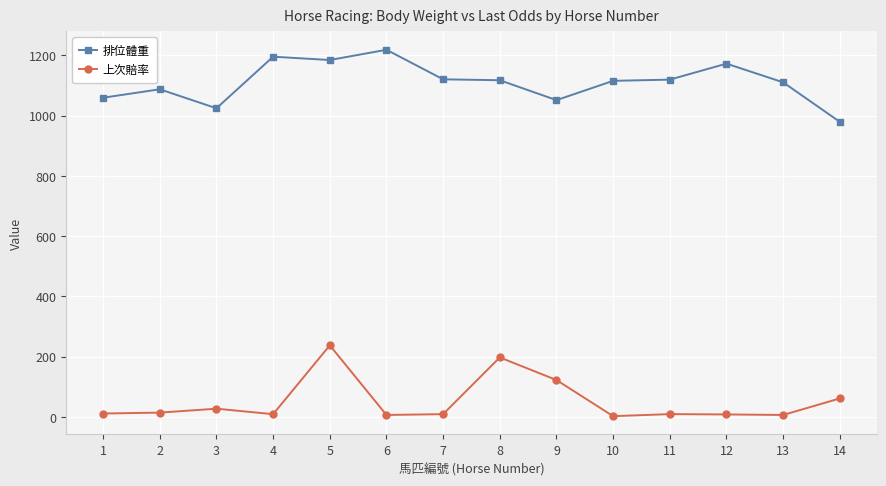

What is the difference between the maximum and minimum values in the 上次賠率 series?

234.8